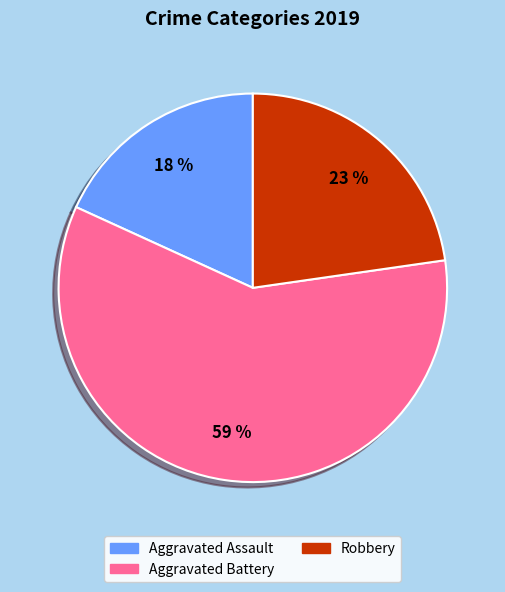

Count the number of slices in the pie.

3